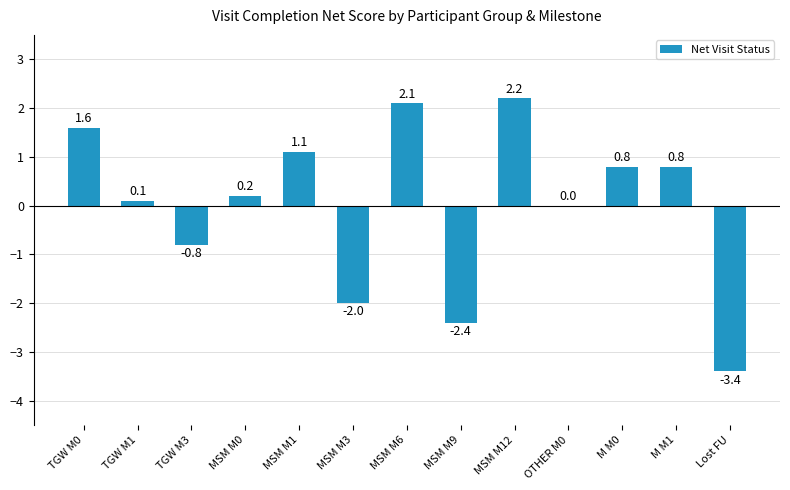

What is the sum of the values at Lost FU and MSM M0?

-3.2